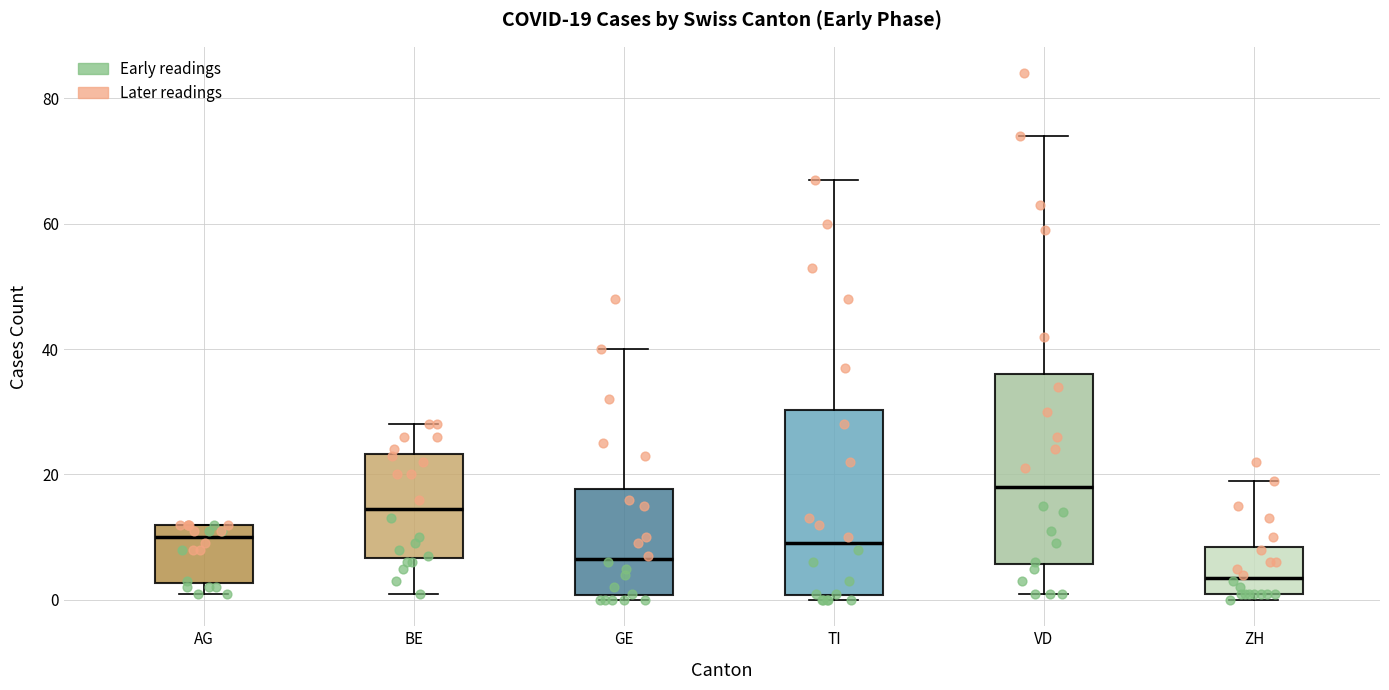

Which box has the highest median line?

VD